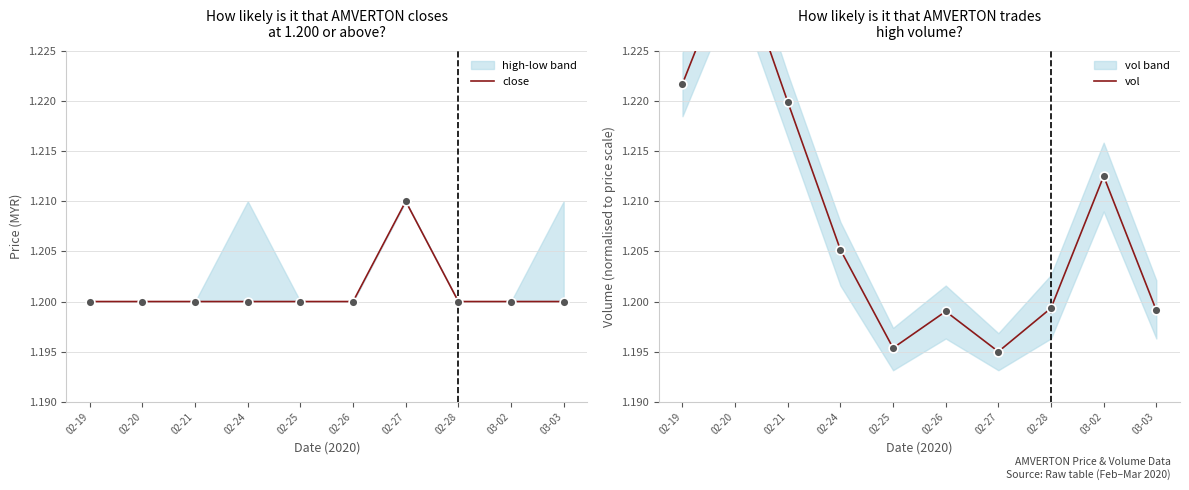

Is the value of close at 03-02 greater than the value of vol at 02-26?

Yes